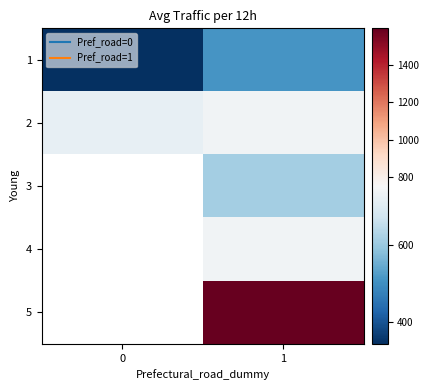

The value of 1 at 1 is 701.2. True or false?

False